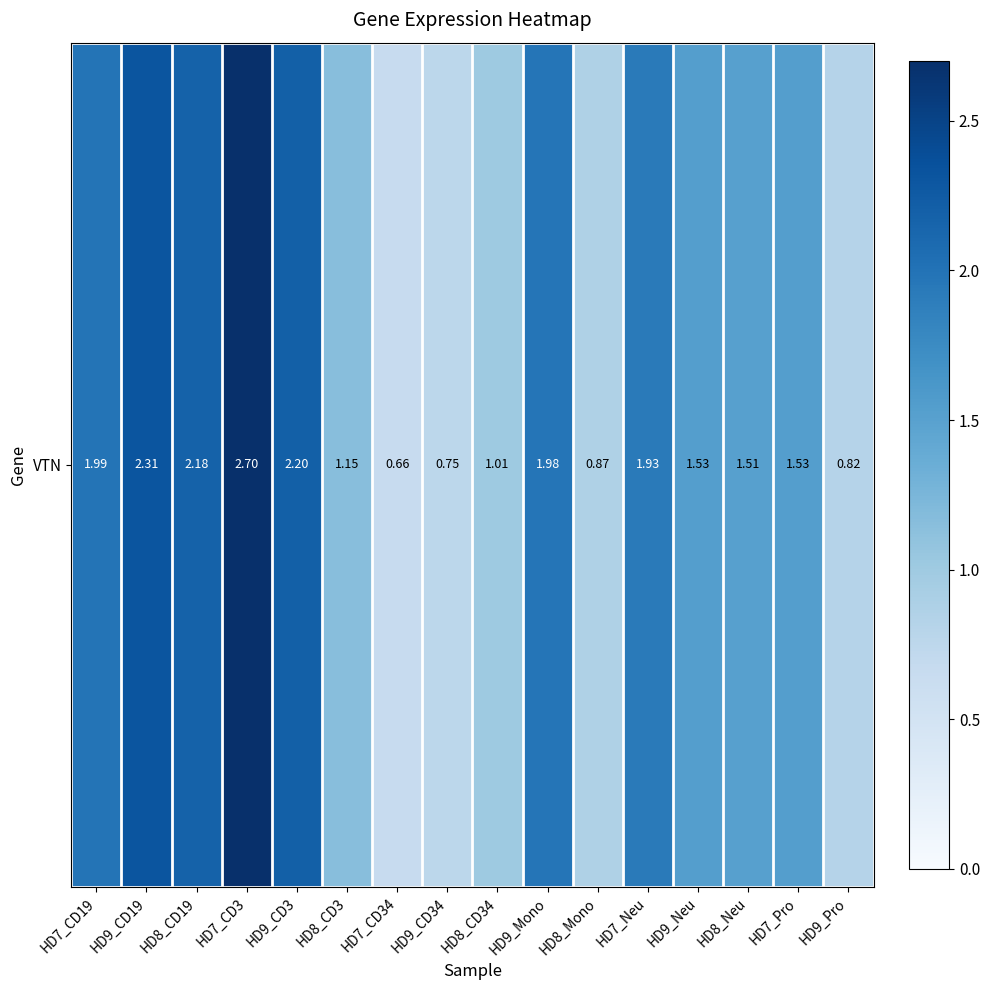

What is the sum of the values at HD8_CD19 and HD9_Mono?

4.2